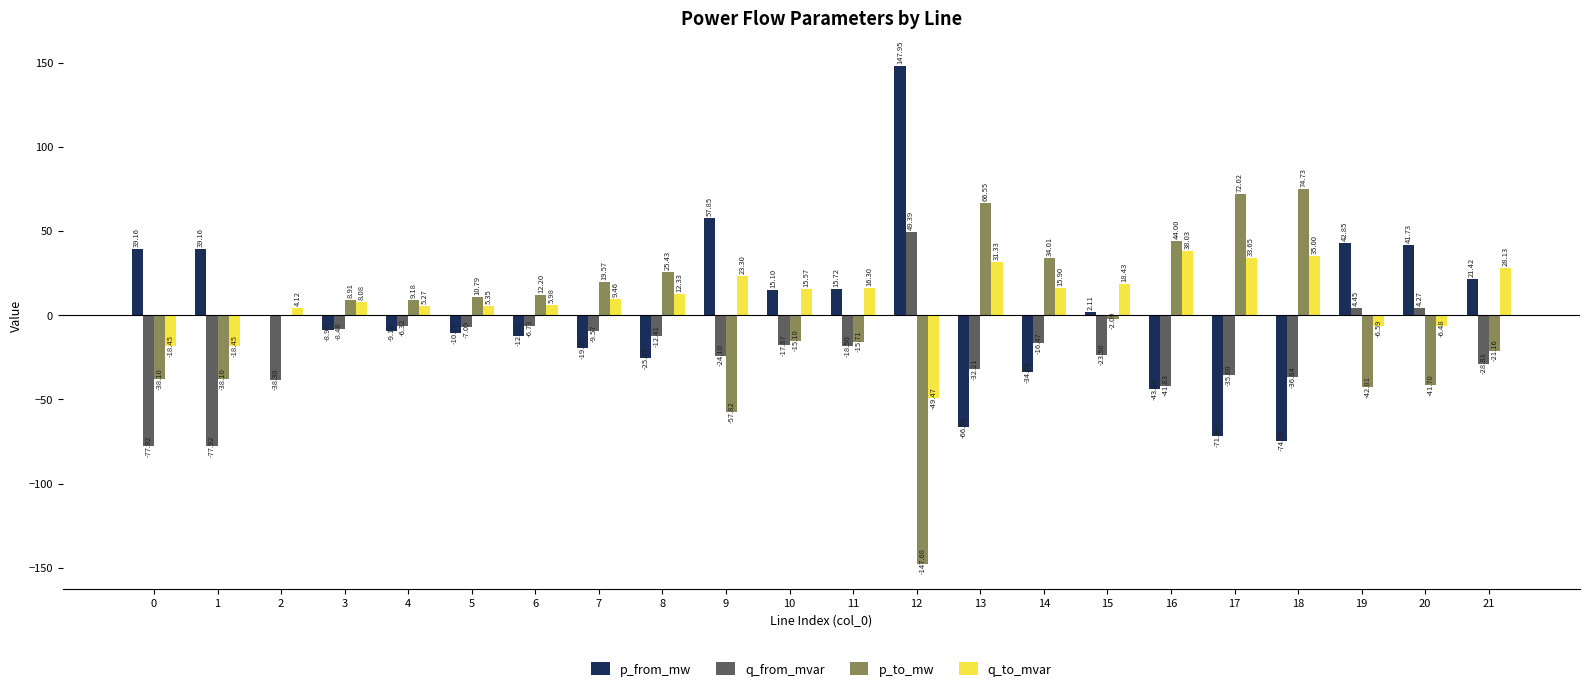

Which series changed the most between 5 and 14?

p_from_mw